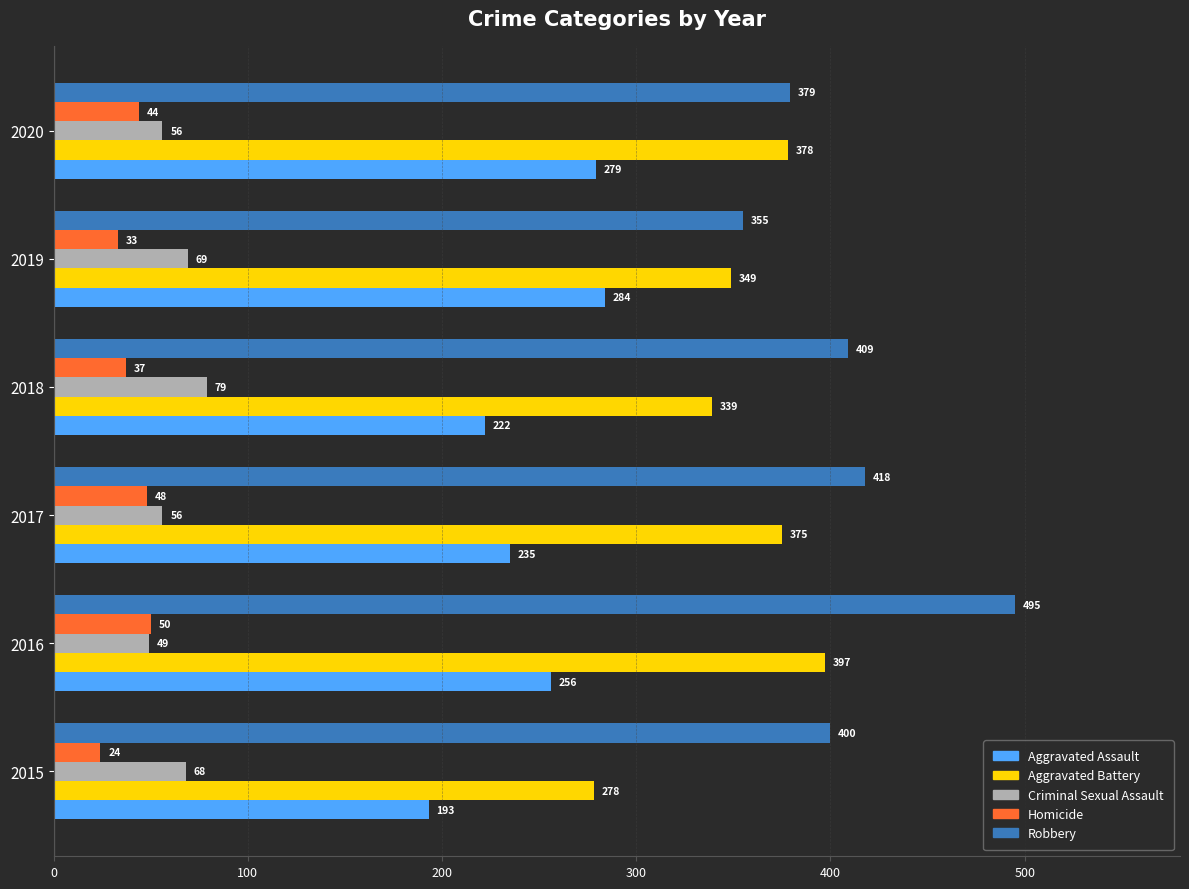

What is the average value of the Criminal Sexual Assault series?

63